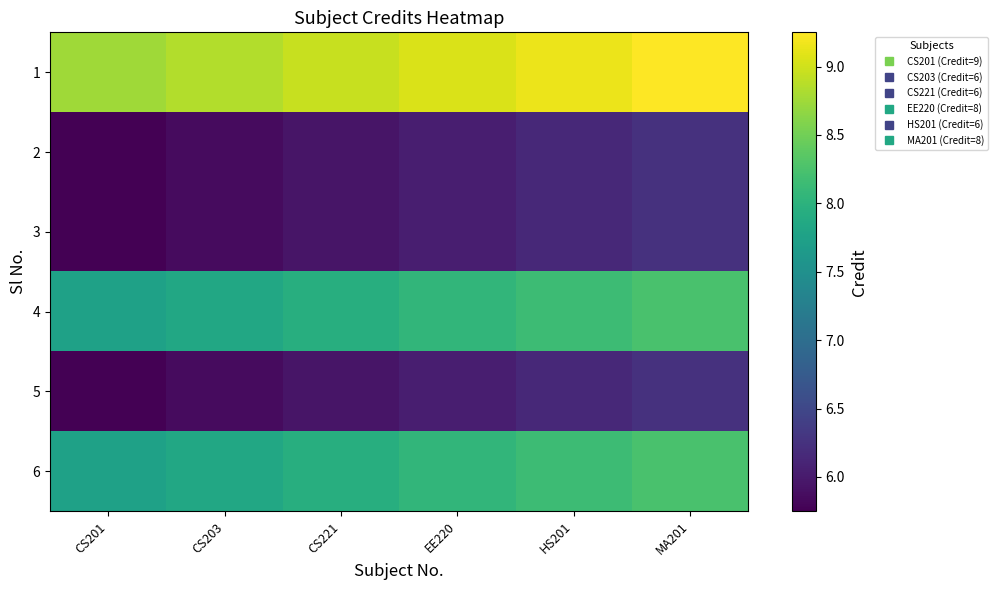

Between CS201 and CS221, which is larger?

CS221